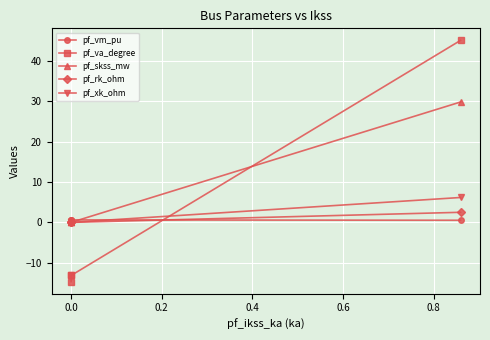

Between 0.2 and −0.2, which is larger?

−0.2